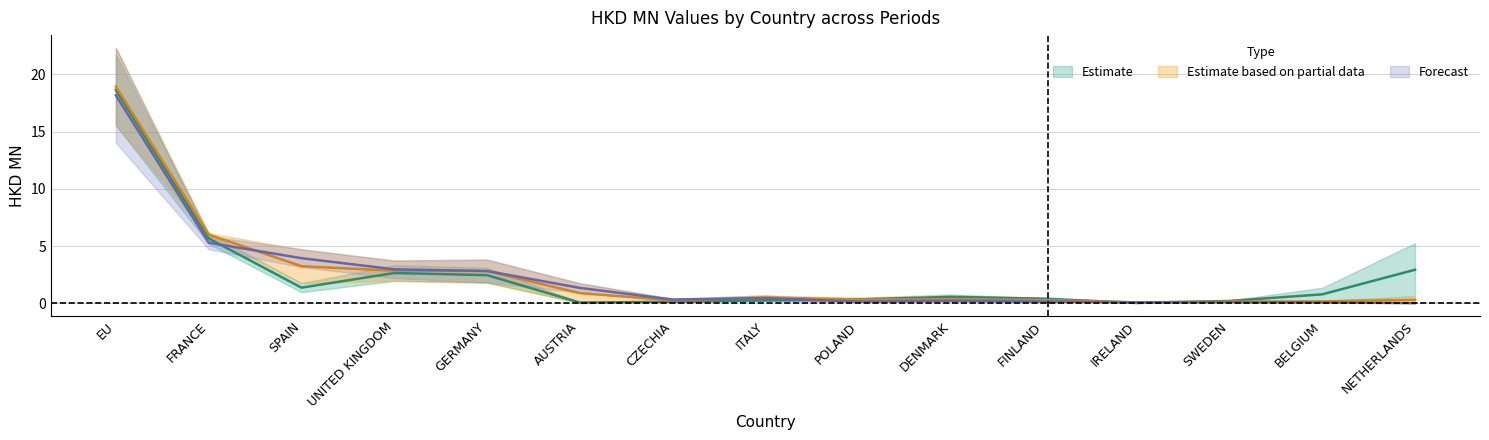

Between CZECHIA and IRELAND, which series saw the biggest shift?

201812